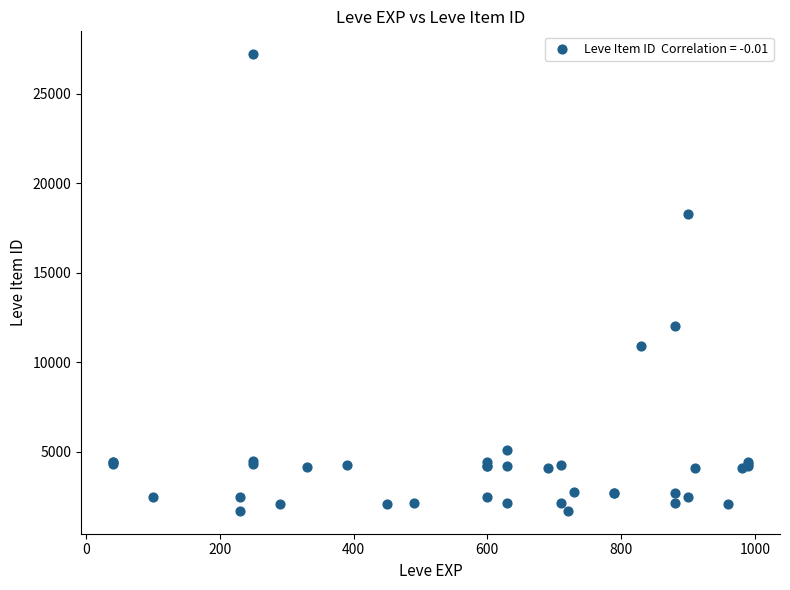

What Y value in the scatter plot is closest to 14448?

12018